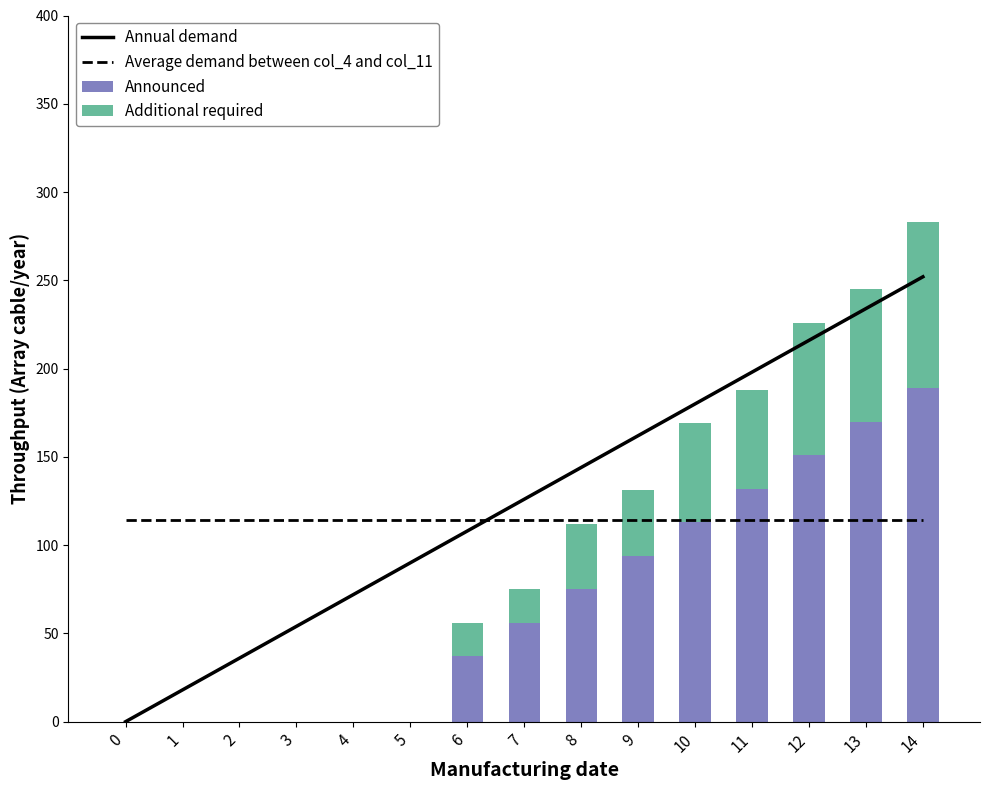

The value of Annual demand at 0 is -89. True or false?

False